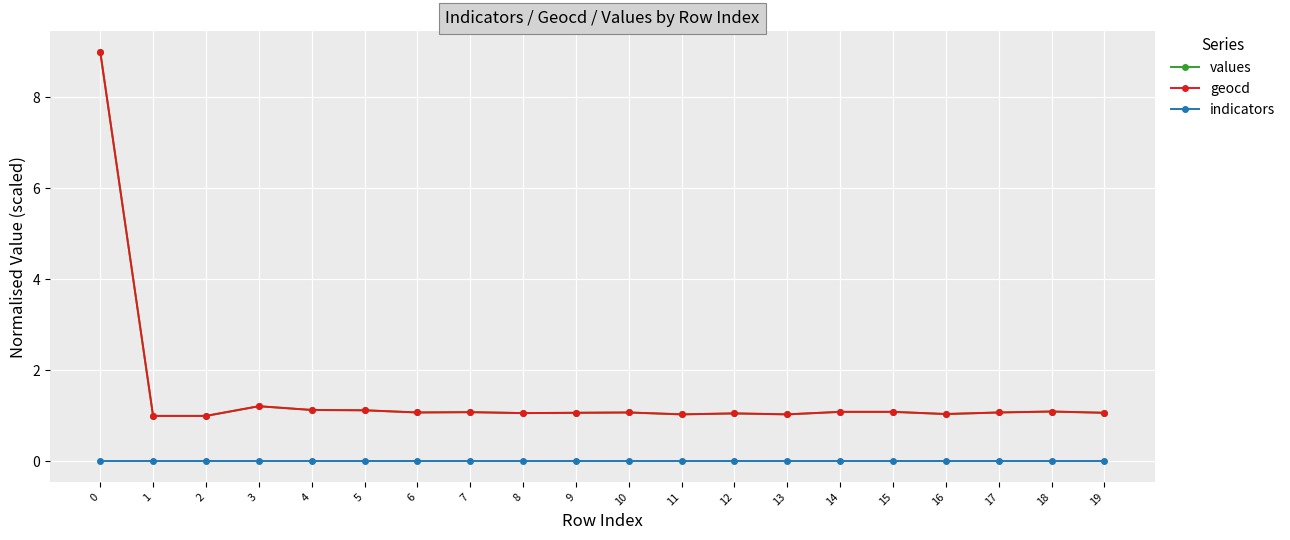

True or false: values and indicators intersect in this chart.

False